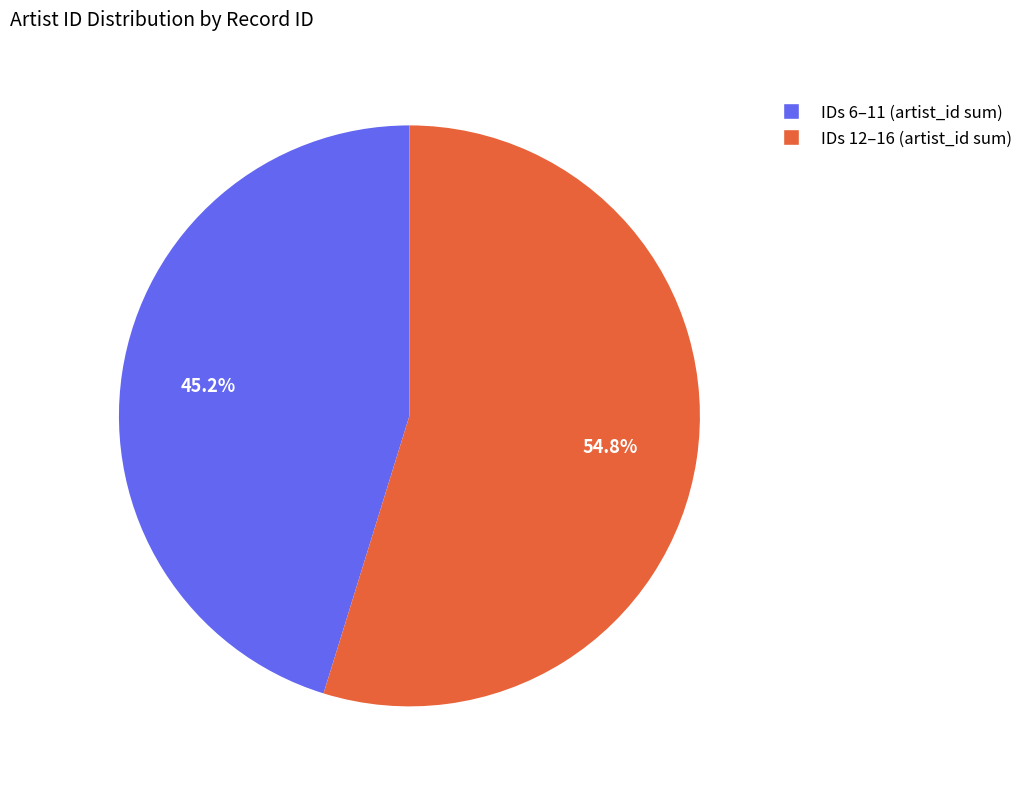

How many segments does this pie chart have?

2